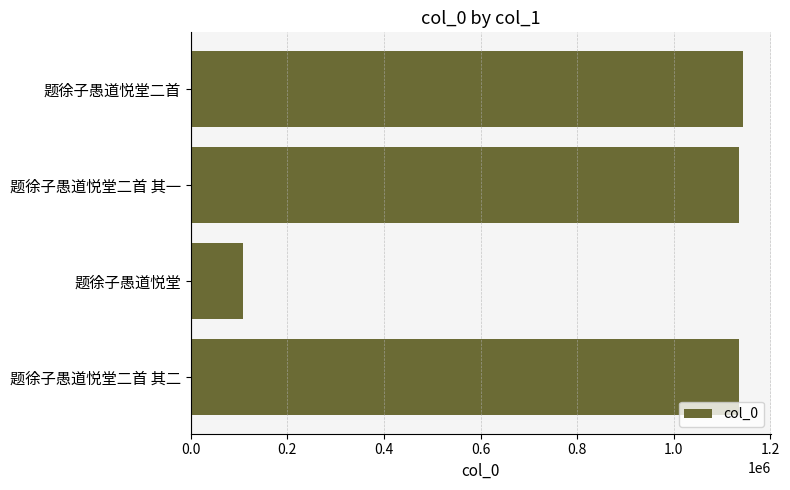

What is the change in value from 题徐子愚道悦堂 to 题徐子愚道悦堂二首 其一?

+1027439